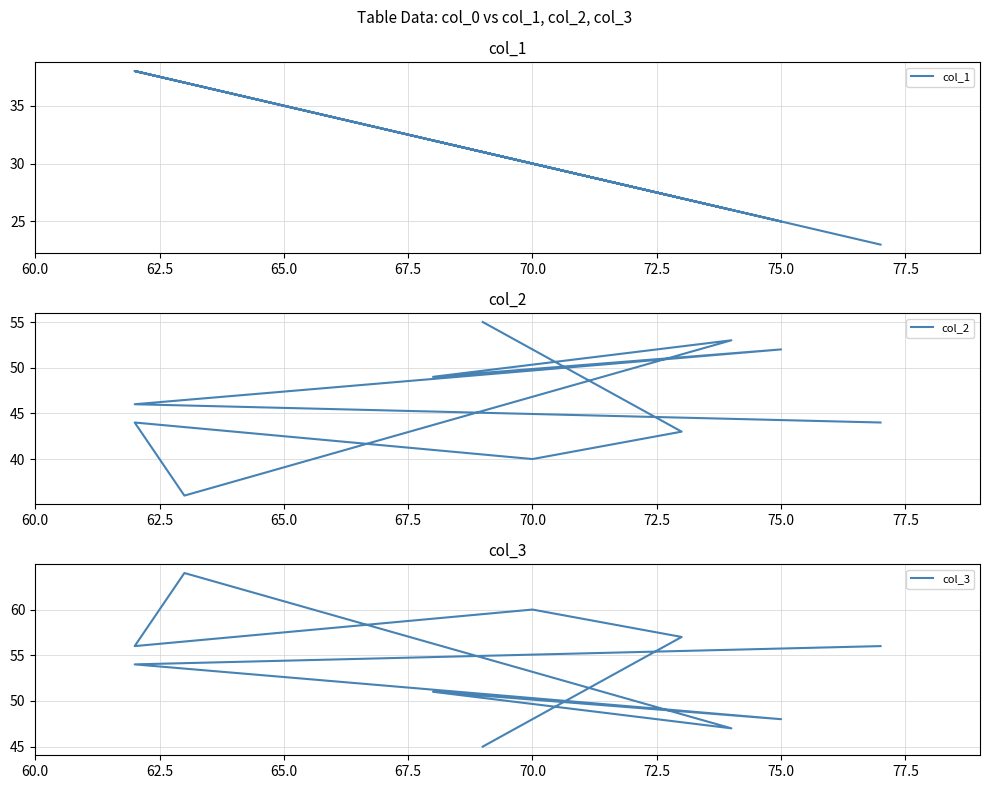

What is the difference between the maximum and second lowest values in the col_3 series?

17